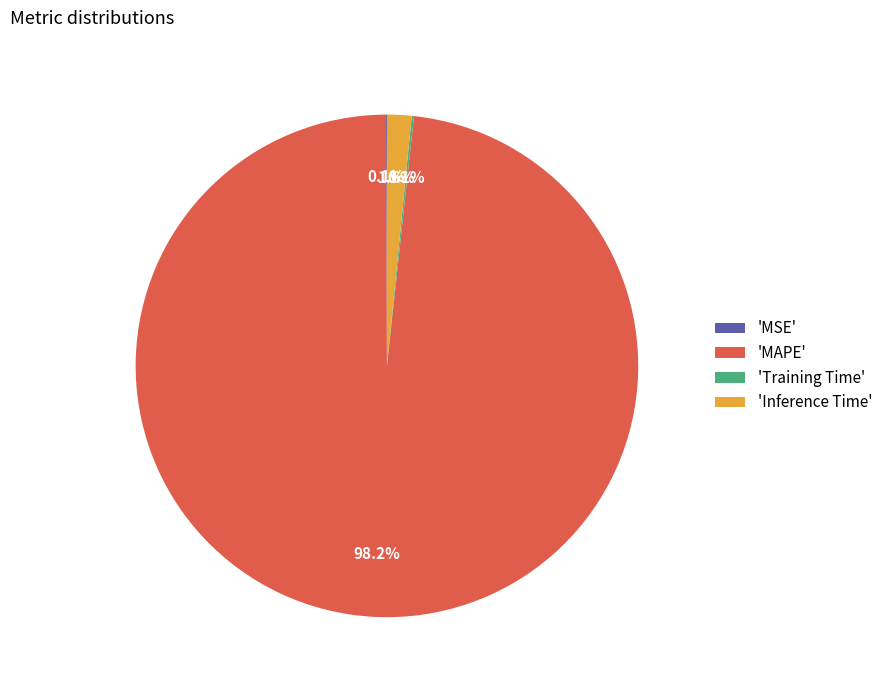

Between 'MAPE' and 'Inference Time', which is larger?

'MAPE'